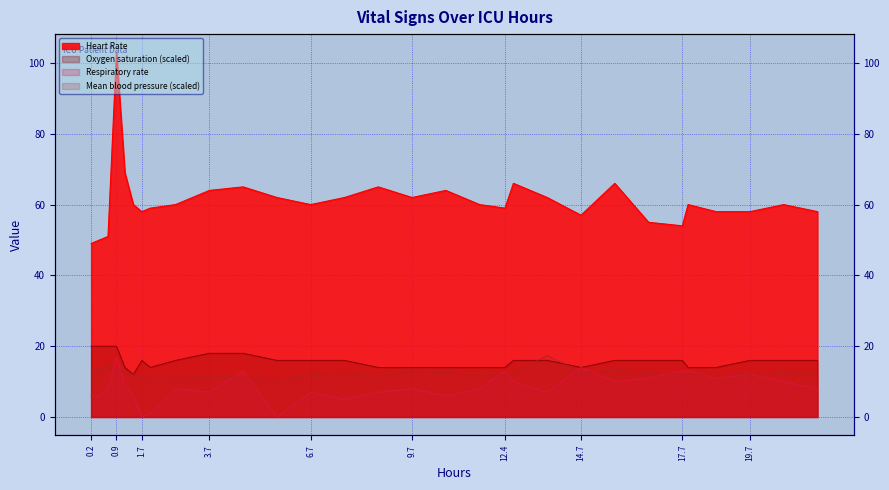

What is the label of the 3rd point from the left?

1.7